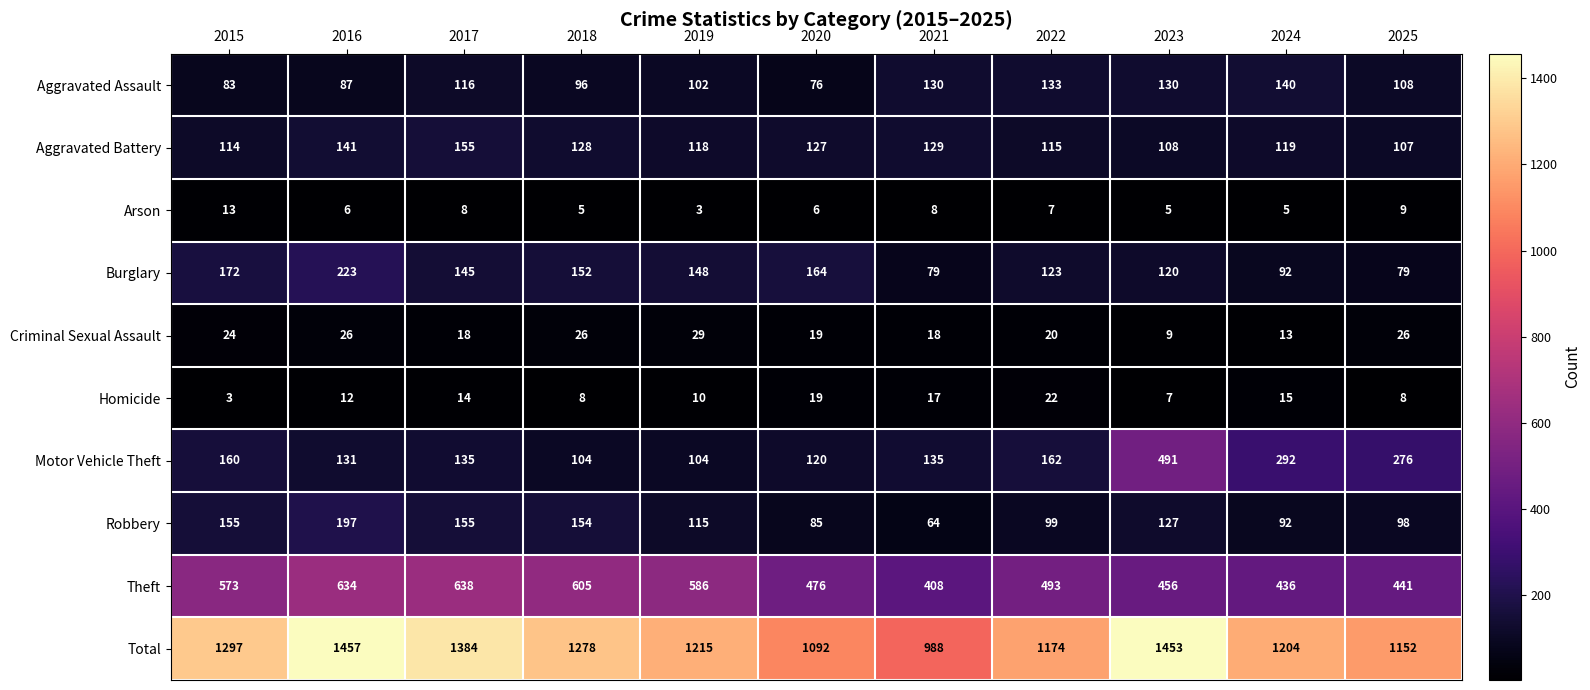

What is the average value of the Aggravated Battery series?

124